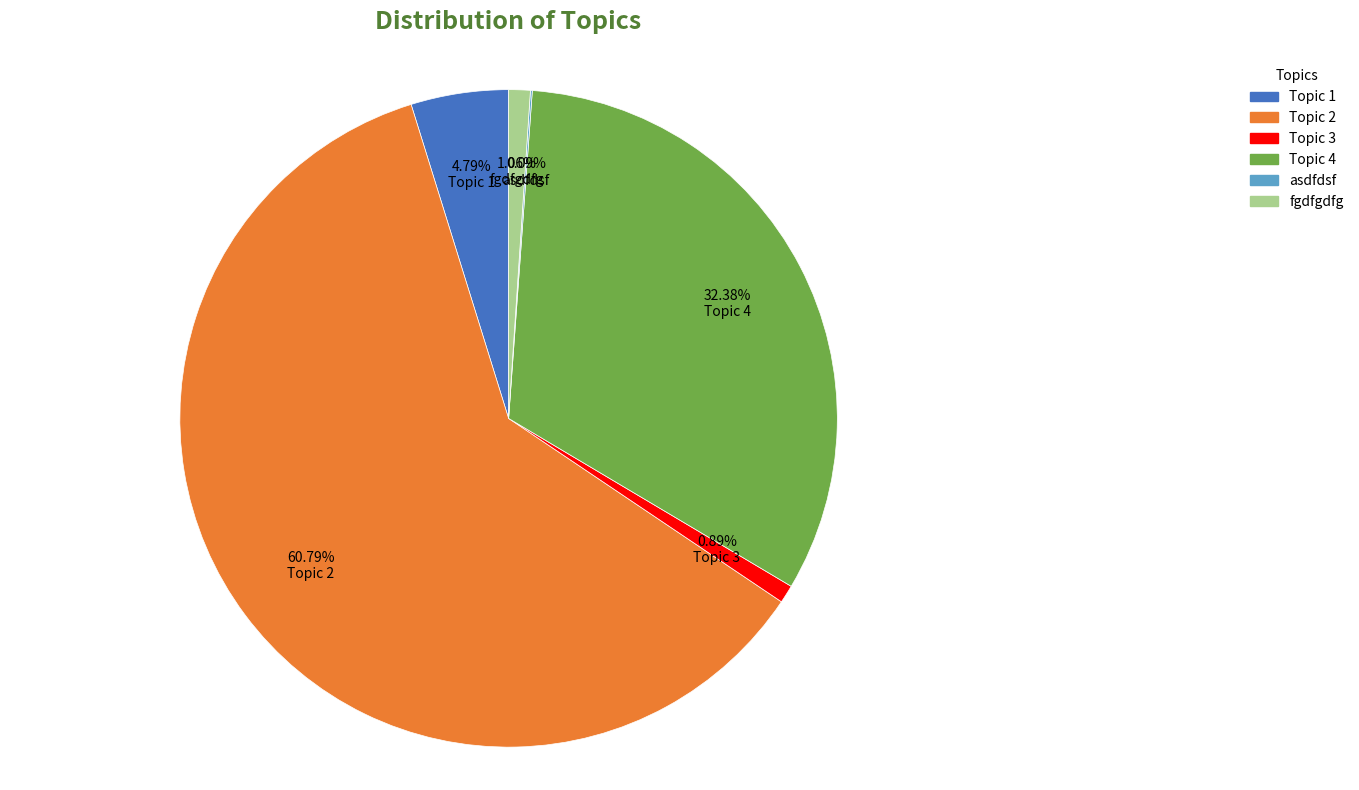

Do fgdfgdfg and Topic 3 together represent more than half of the pie?

No